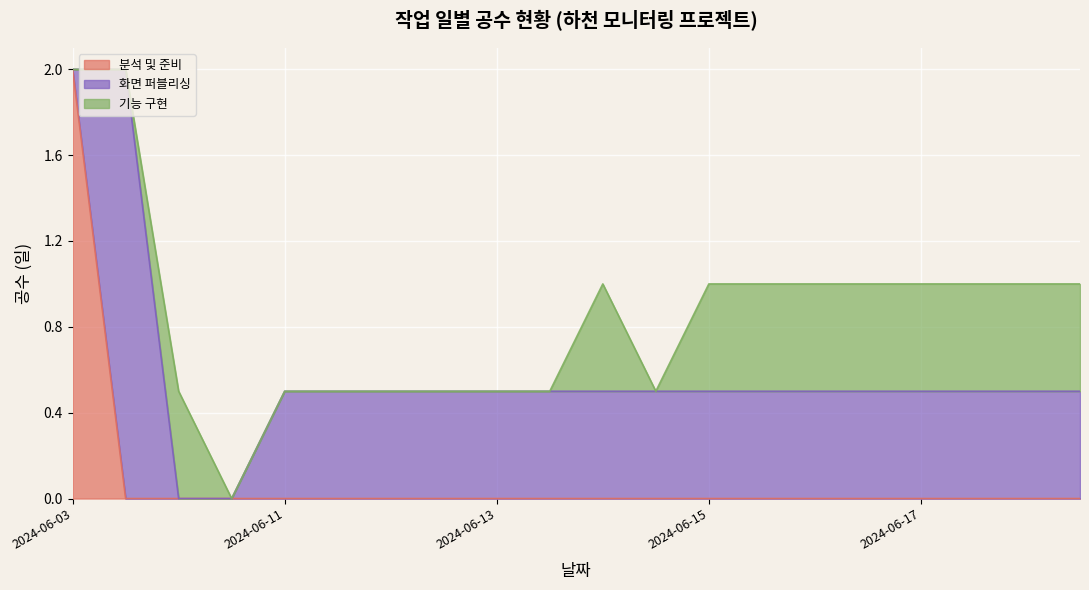

What is the average value of the 분석 및 준비 series?

0.1